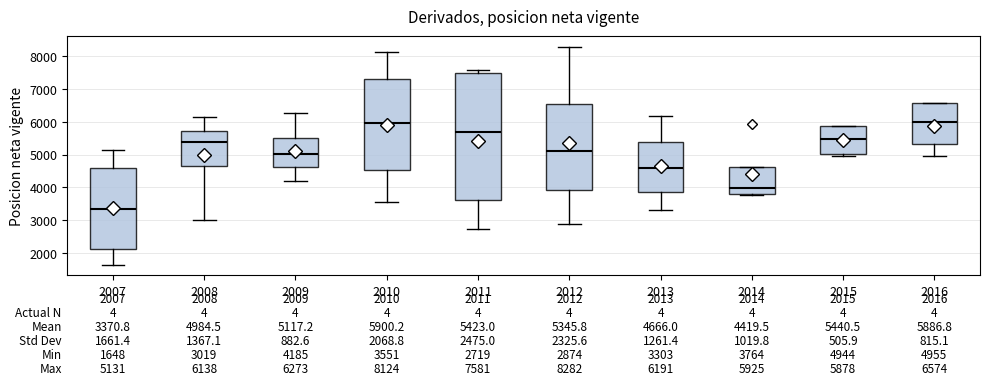

Comparing the boxes themselves (not the whiskers), which one is the tallest?

2011